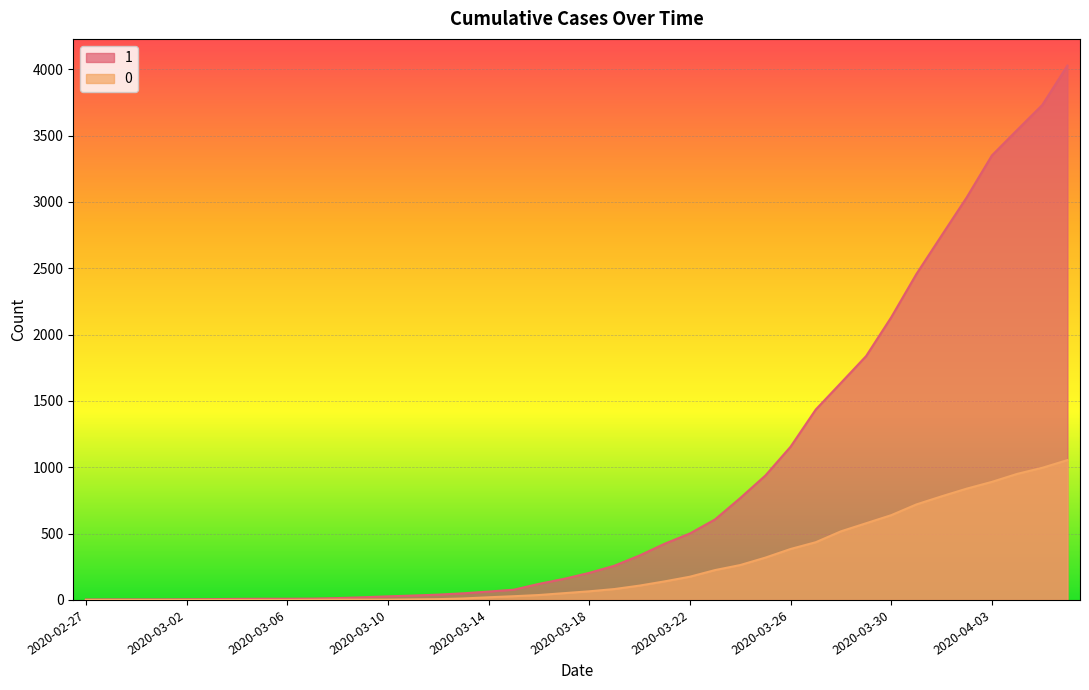

True or false: 0 and 1 cross at least once.

False